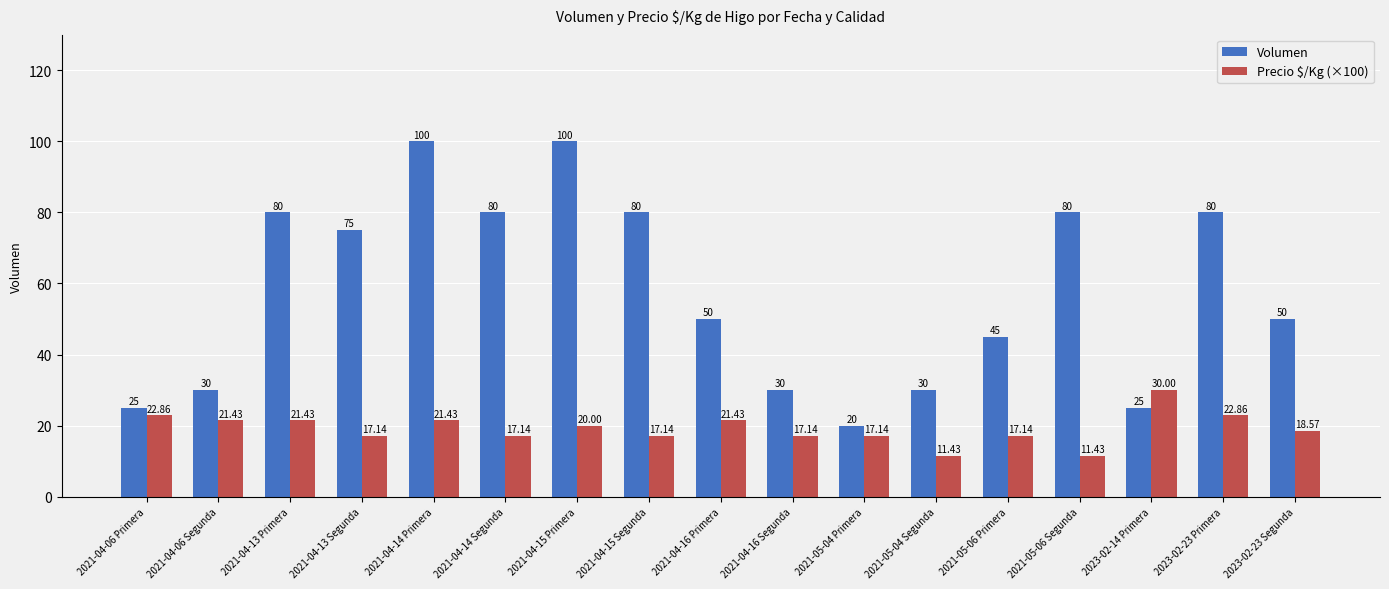

What position from the left is 2021-04-14 Segunda?

6